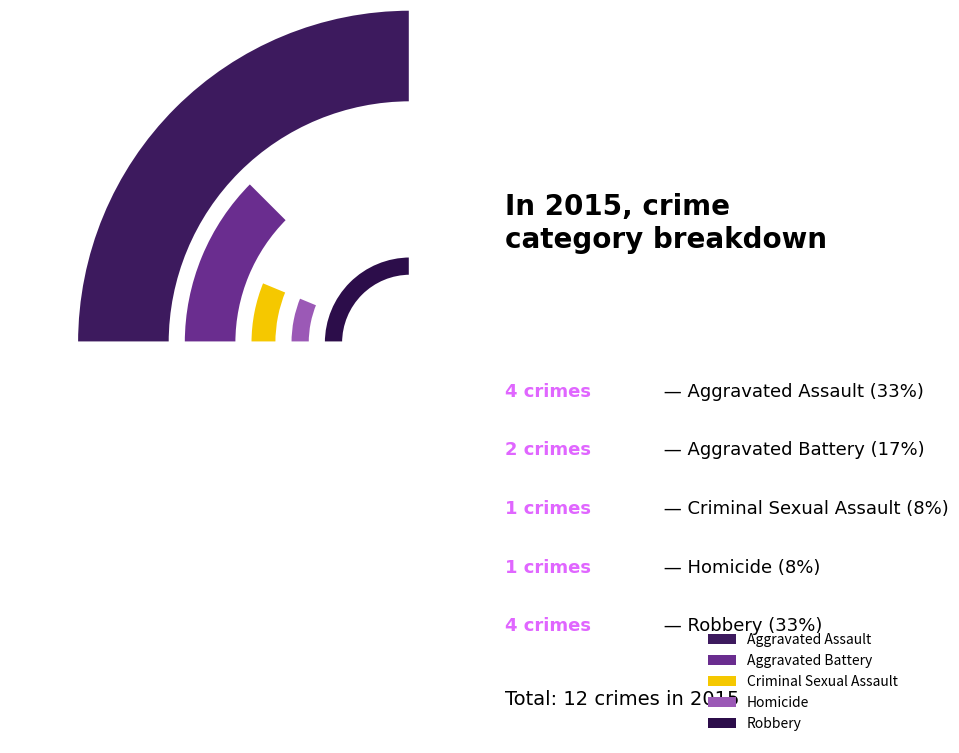

Does any single category account for the majority?

No